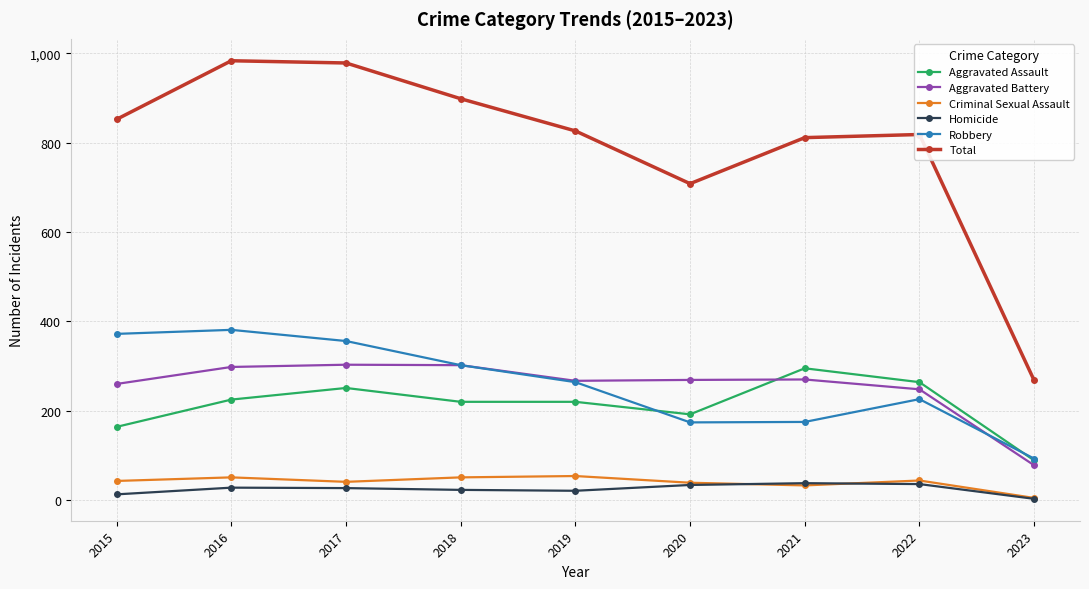

Which series changed the most between 2017 and 2020?

Total